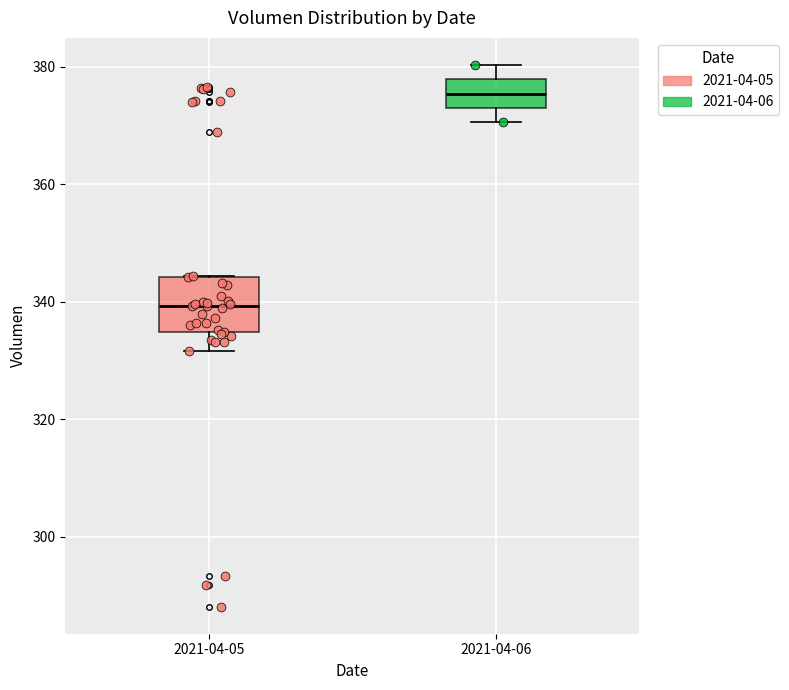

Which box is the tallest, from its lower edge to its upper edge?

2021-04-05